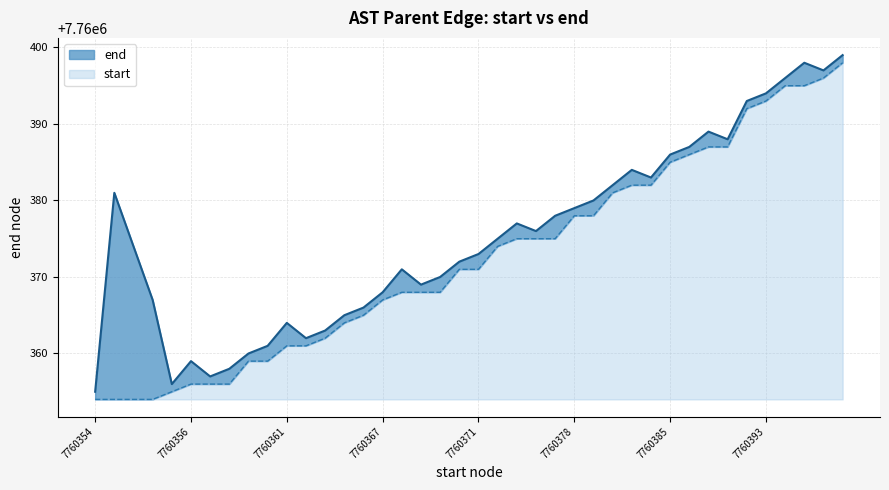

What is the change in value from 7760356 to 7760362?

+5